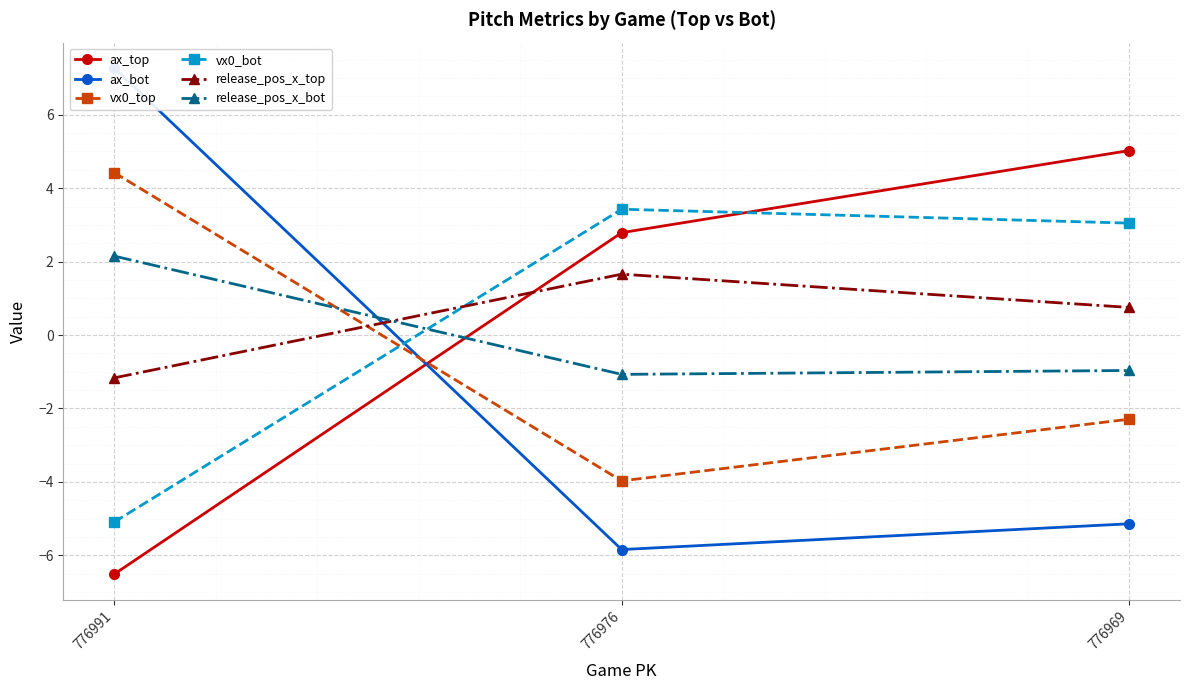

Rank the series by their maximum value, from lowest to highest.

release_pos_x_top, release_pos_x_bot, vx0_bot, vx0_top, ax_top, ax_bot